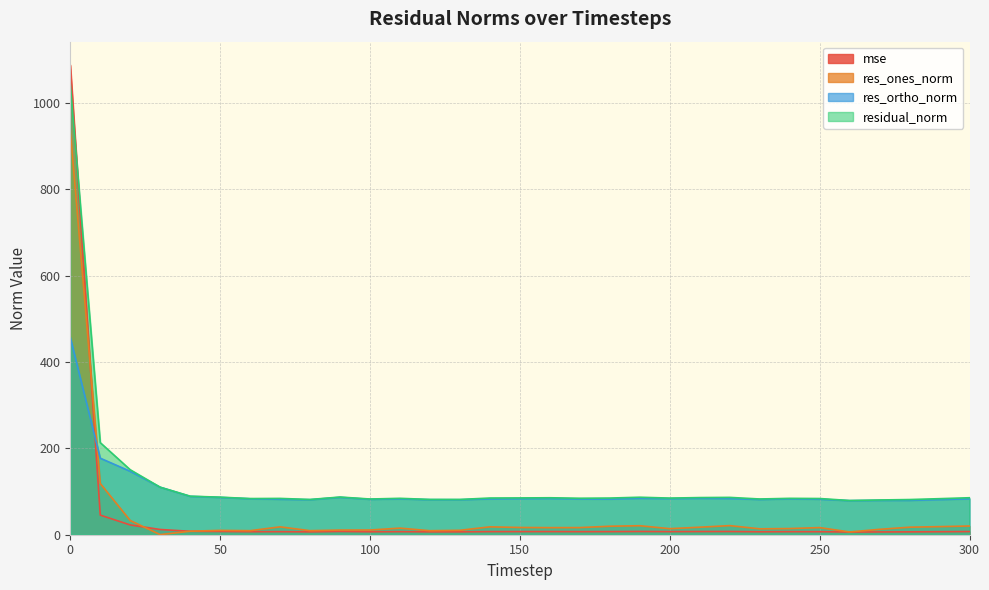

List the series in order of their peak value, highest first.

mse, residual_norm, res_ones_norm, res_ortho_norm